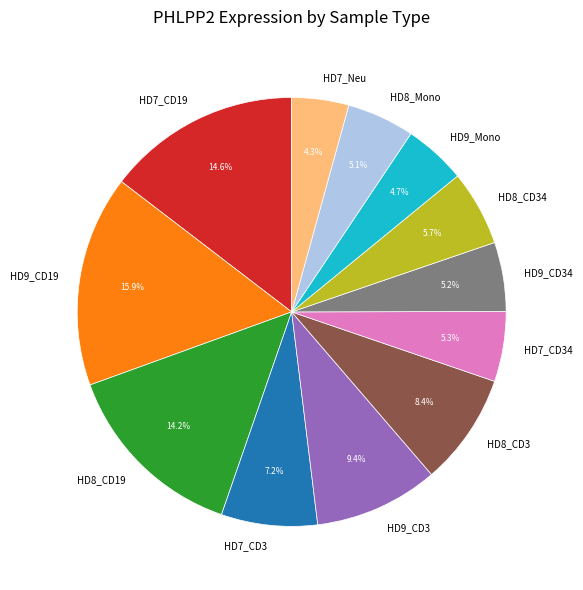

Count the number of slices in the pie.

12